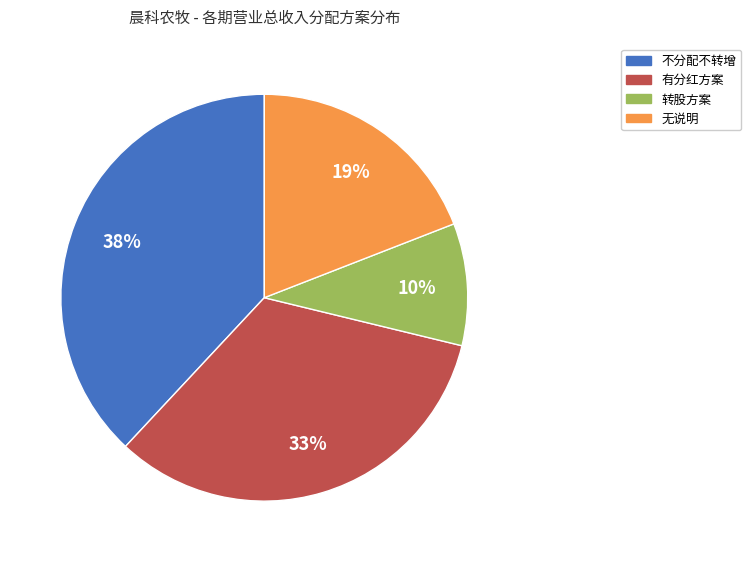

To the nearest percent, what is the difference between the largest and smallest slice percentages?

28%